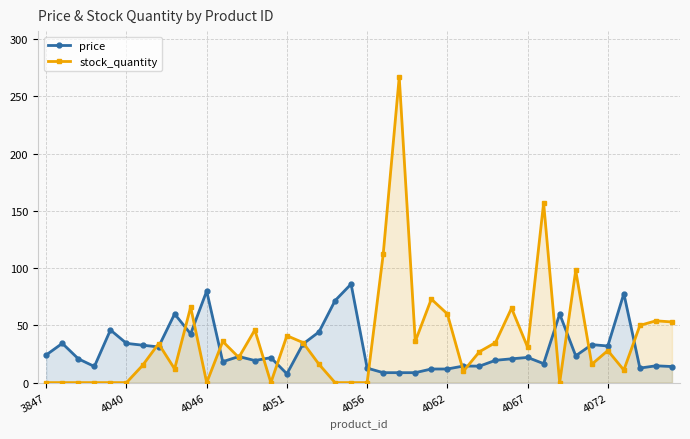

What is the difference between the maximum and minimum values in the price series?

78.4